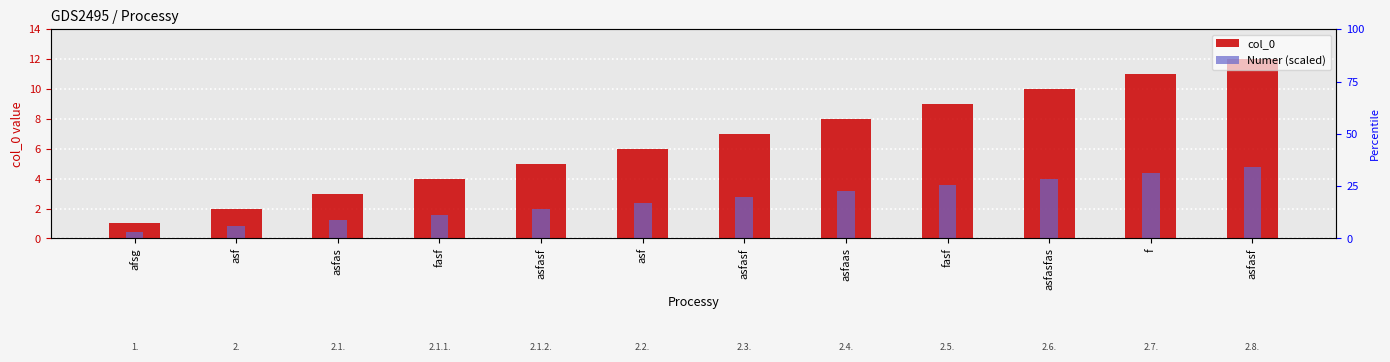

At which category is the sum across all series the highest?

asfasf